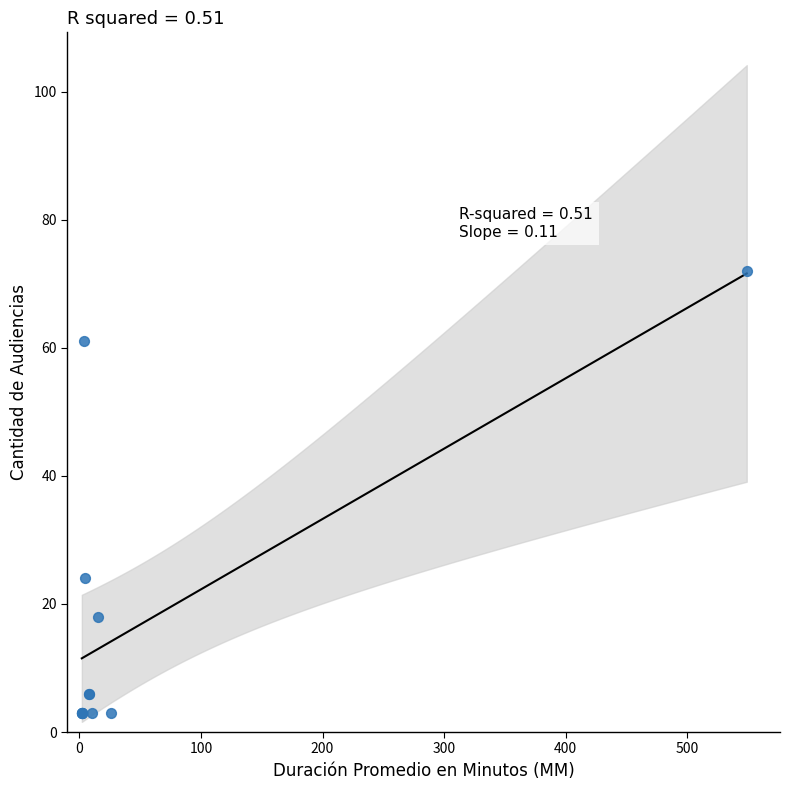

What Y value in the scatter plot is closest to 37?

24